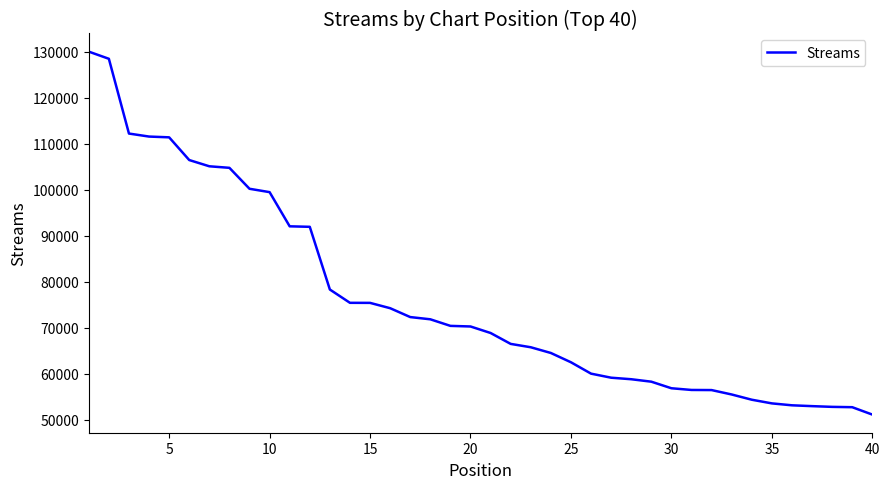

What is the smallest value displayed?

51080